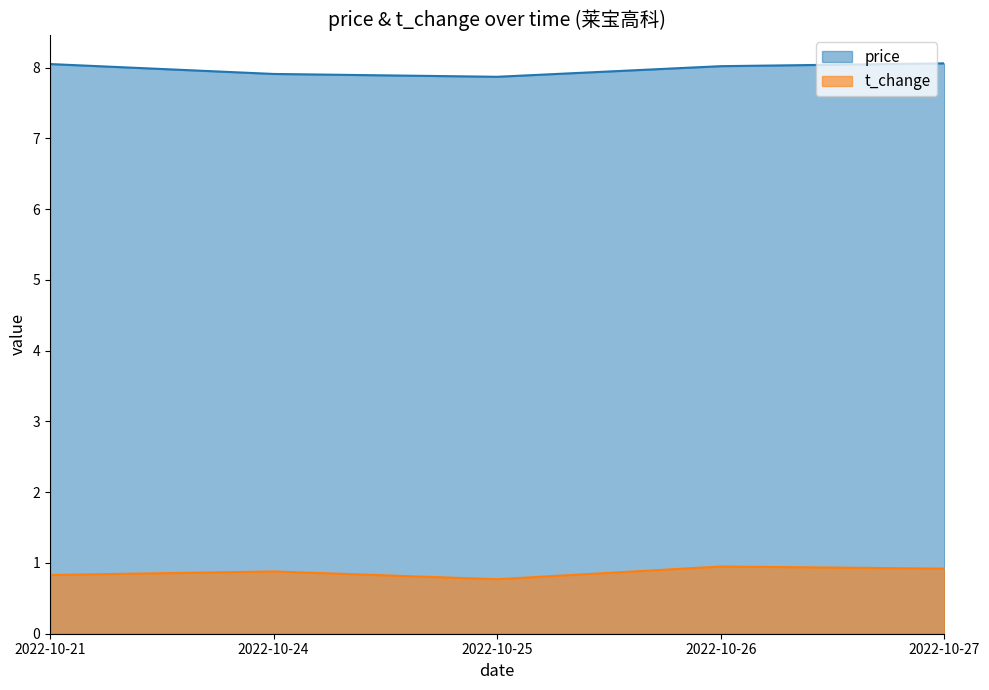

How many lines are shown in the chart?

2